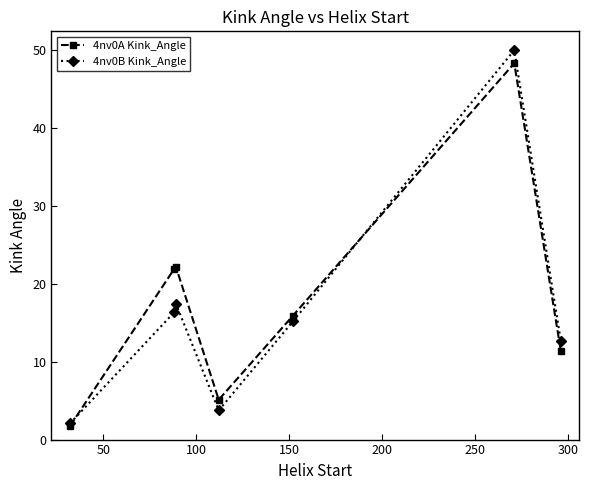

Which series has the largest total across all categories?

4nv0A Kink_Angle